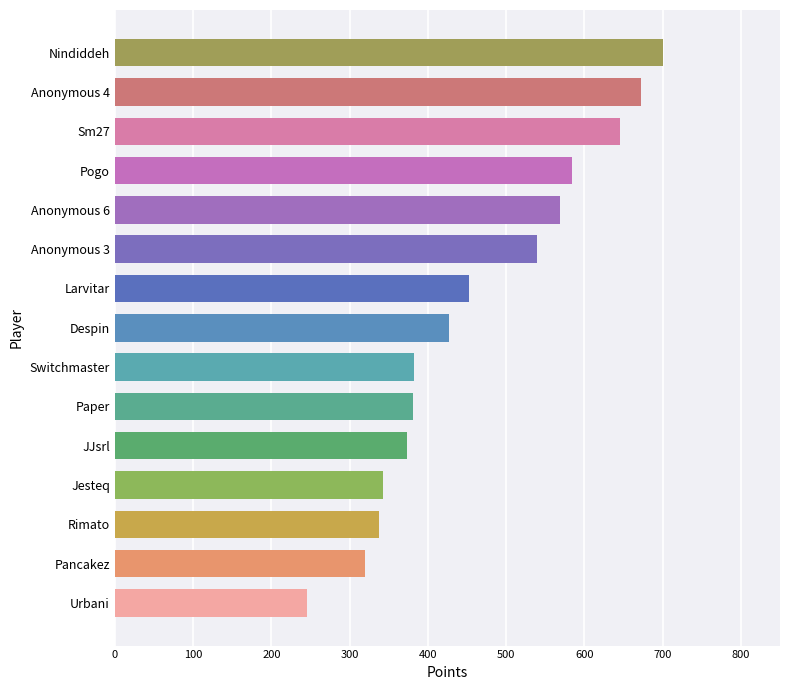

What is the sum of the values at Larvitar and Sm27?

1098